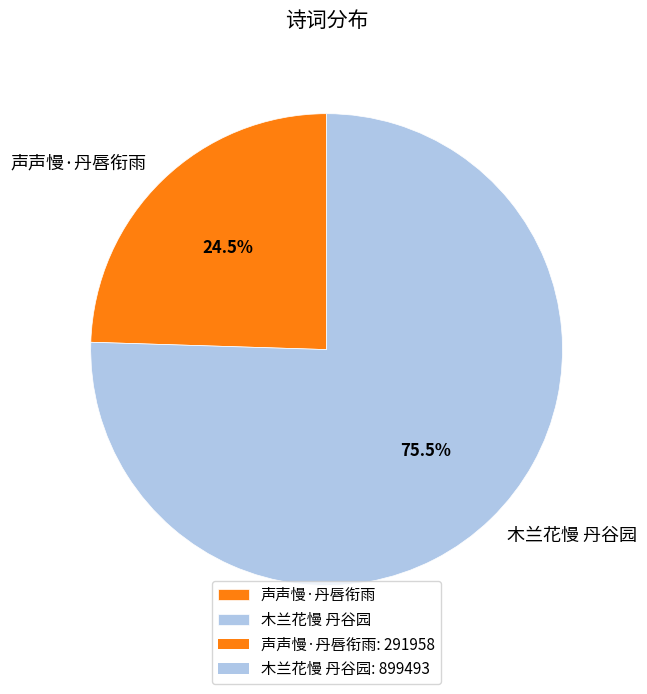

Does 木兰花慢 丹谷园 account for over 50% of the chart?

Yes